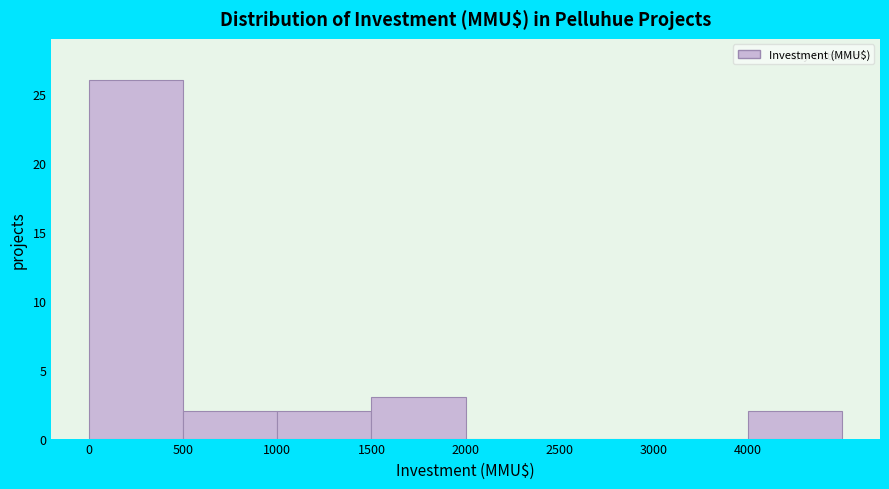

Reading right to left, extract all data points from this chart.

4000=2	3000=0	2500=0	2000=0	1500=3	1000=2	500=2	0=26